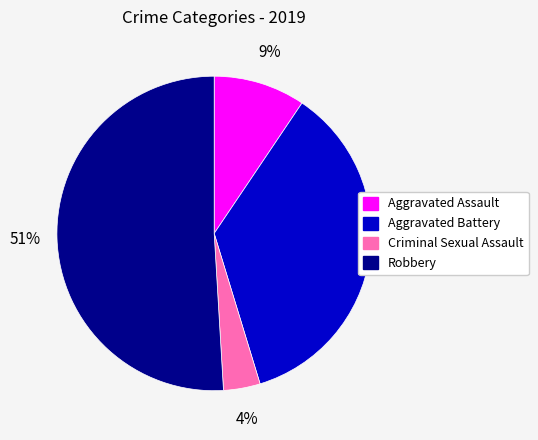

True or false: Aggravated Battery accounts for 28% of the total.

False